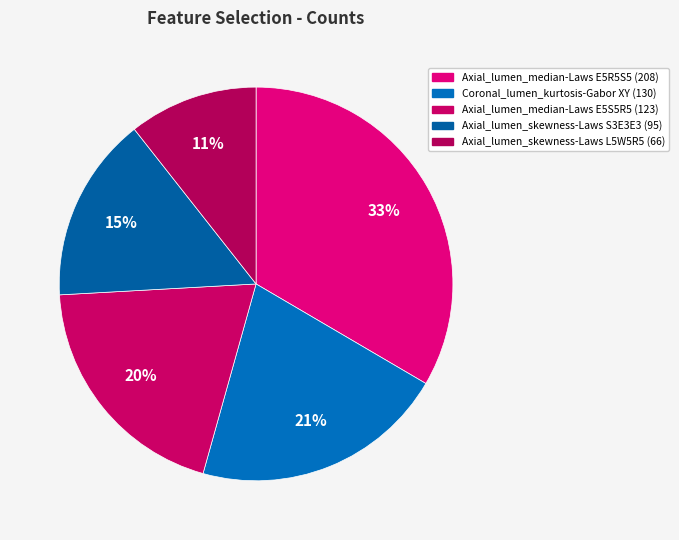

Does Axial_lumen_skewness-Laws S3E3E3 represent more than half of the total?

No